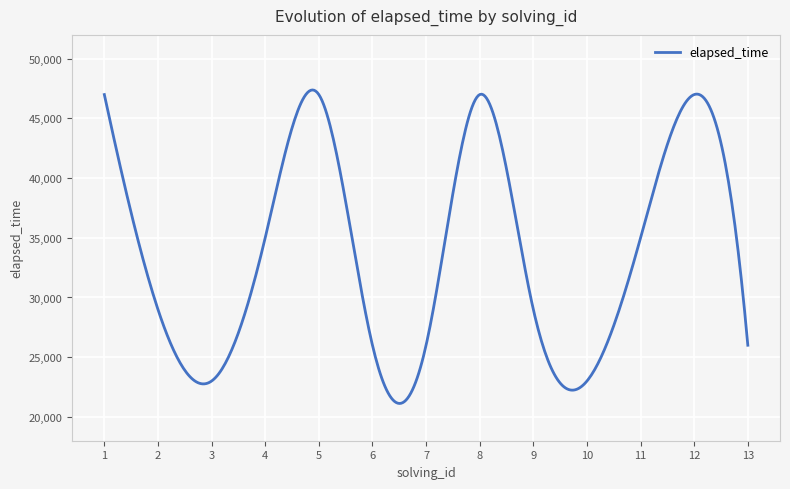

What is the maximum value shown in the chart?

47385.4